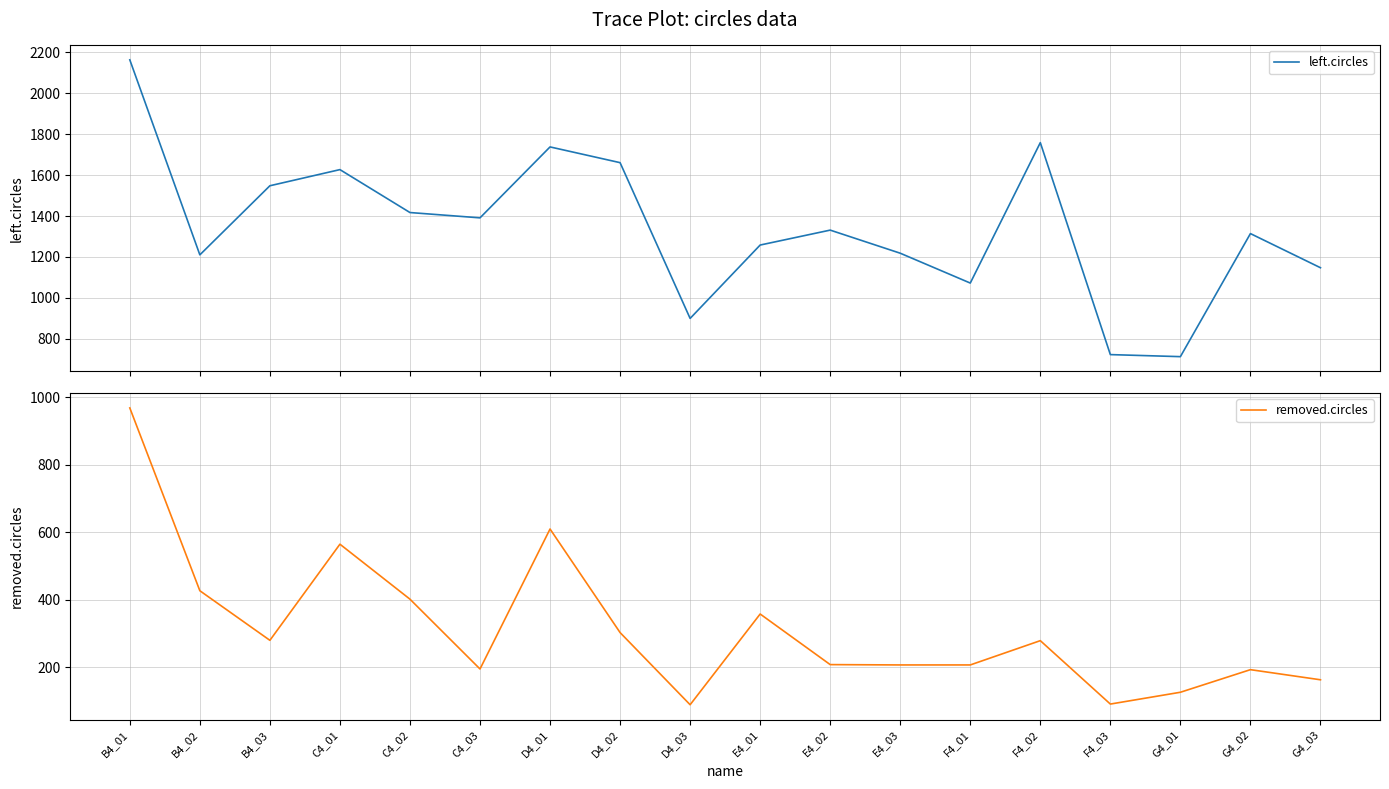

Reading left to right, what are all the values shown in this chart?

left.circles: 2164	1210	1548	1627	1417	1391	1738	1661	899	1258	1331	1218	1072	1759	722	712	1314	1147
removed.circles: 969	427	280	565	402	195	610	303	89	358	208	207	207	279	91	126	193	163